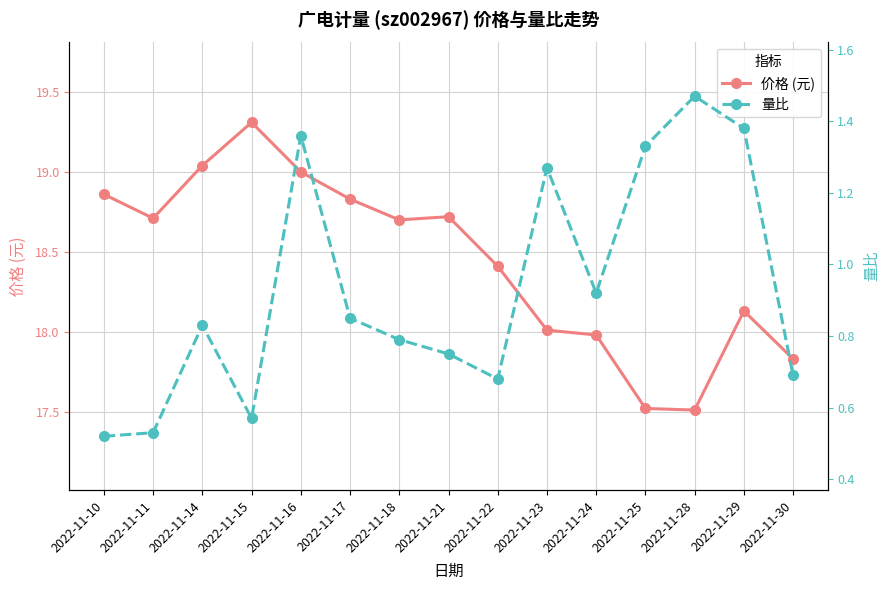

What are all the series names shown in the legend?

价格 (元), 量比